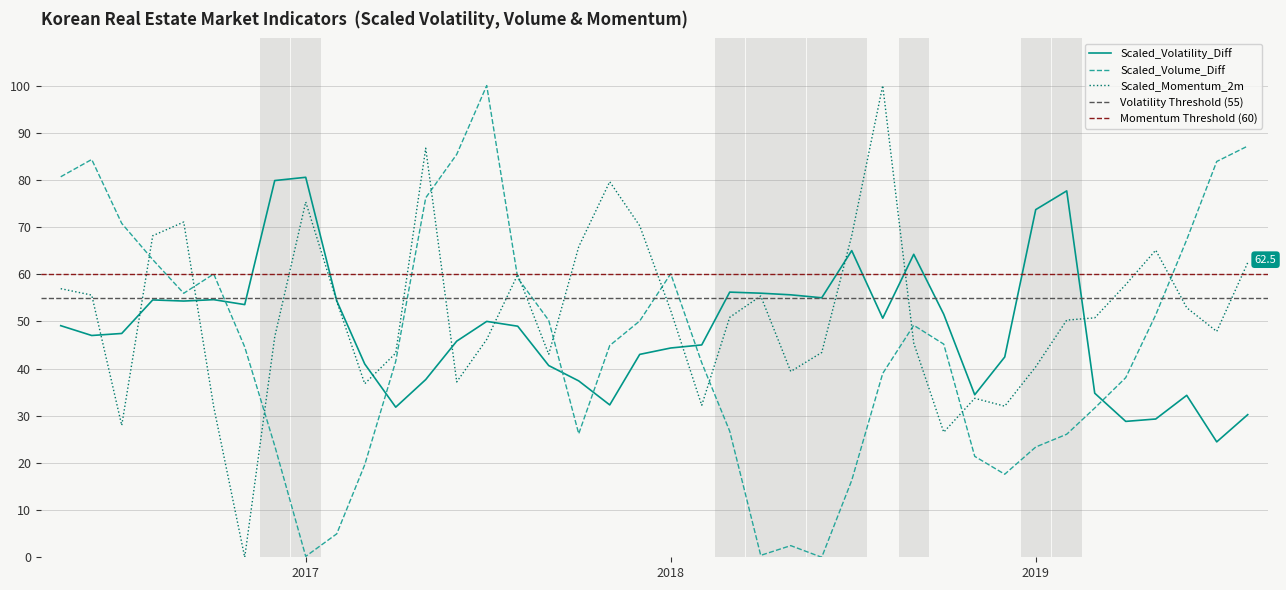

Which series has the largest total across all categories?

Scaled_Momentum_2m